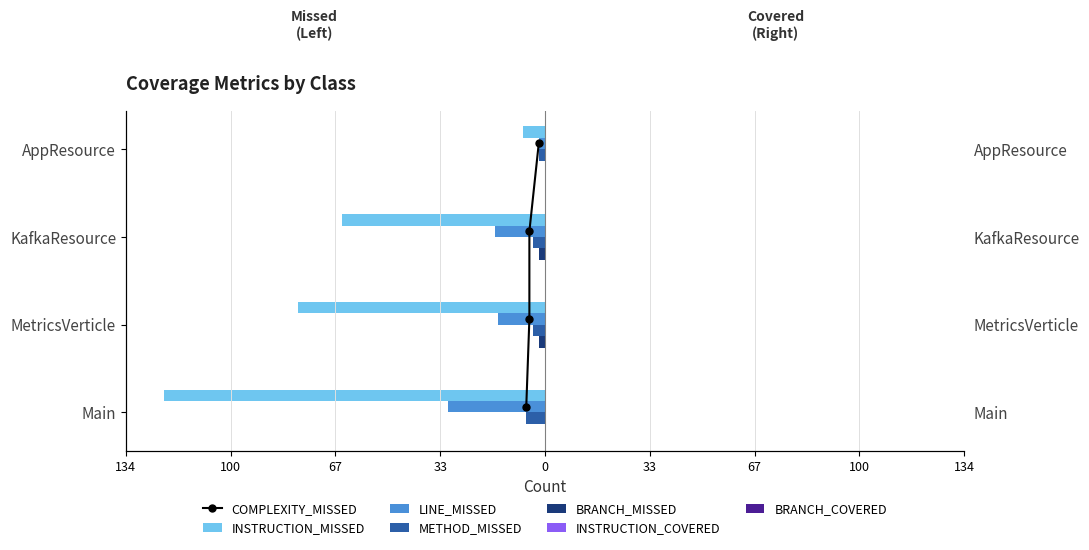

Which category has the highest value in the INSTRUCTION_MISSED series?

AppResource